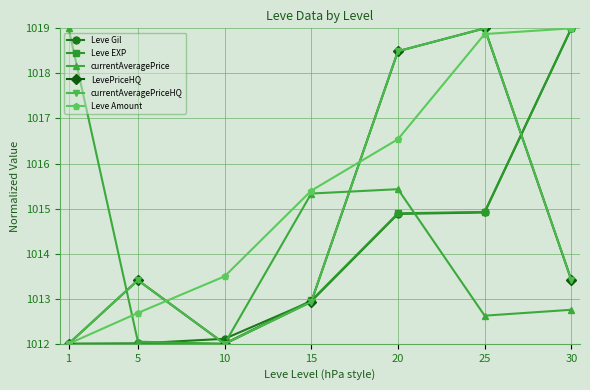

What is the difference between the highest and lowest values at 25?

6.4